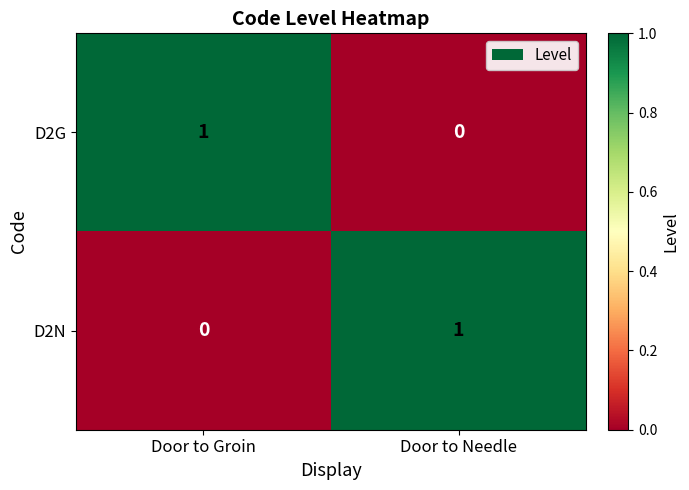

At which label is D2G closest to 0?

Door to Needle